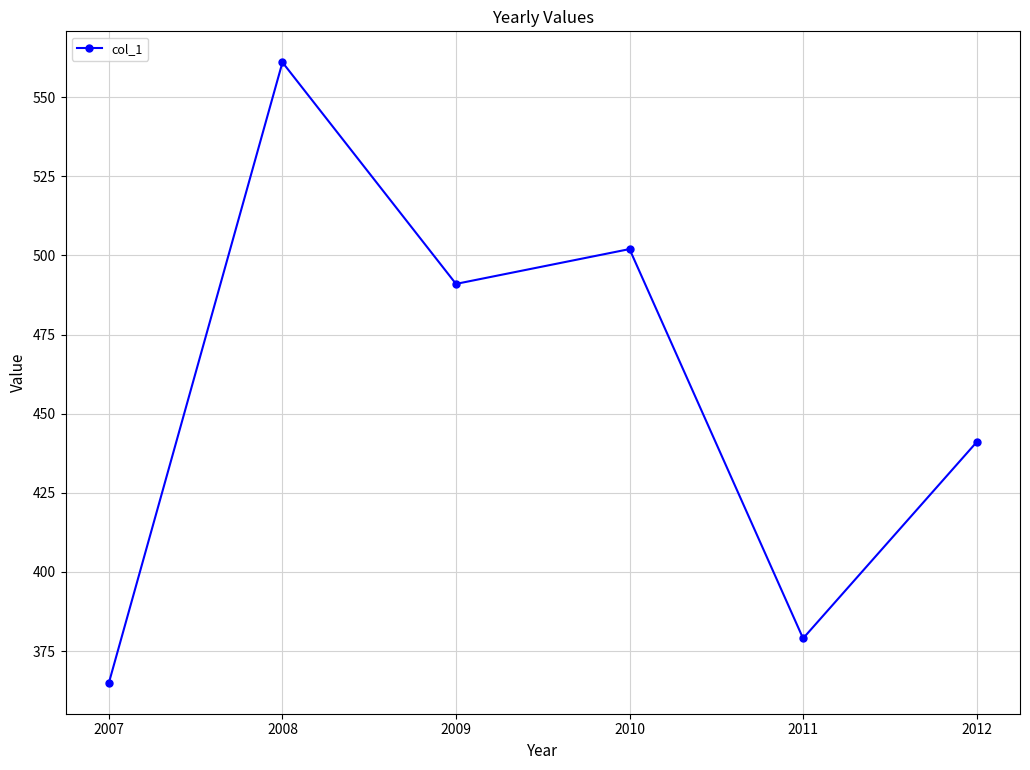

How many points are lower than both their immediate neighbors (excluding endpoints)?

2